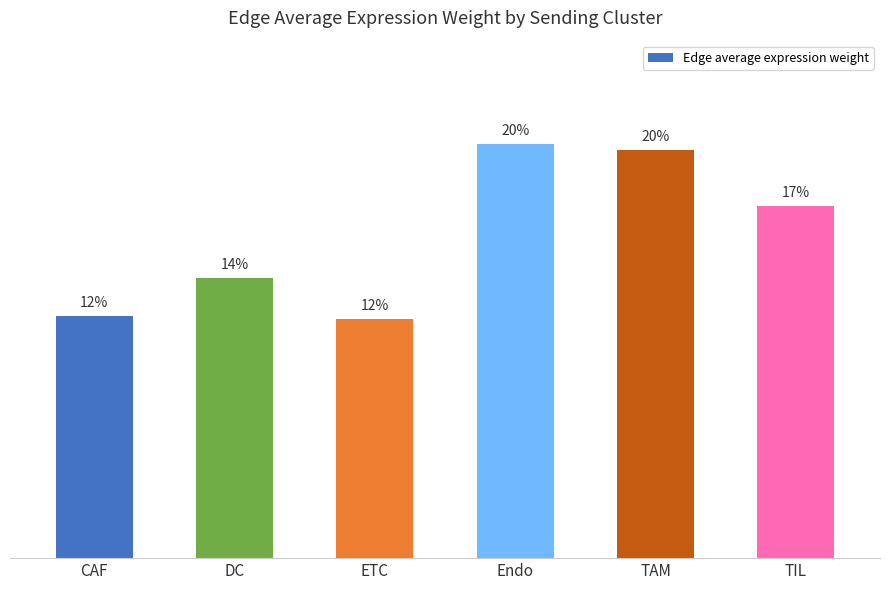

Rank the categories by value from highest to lowest.

Endo, TAM, TIL, DC, CAF, ETC